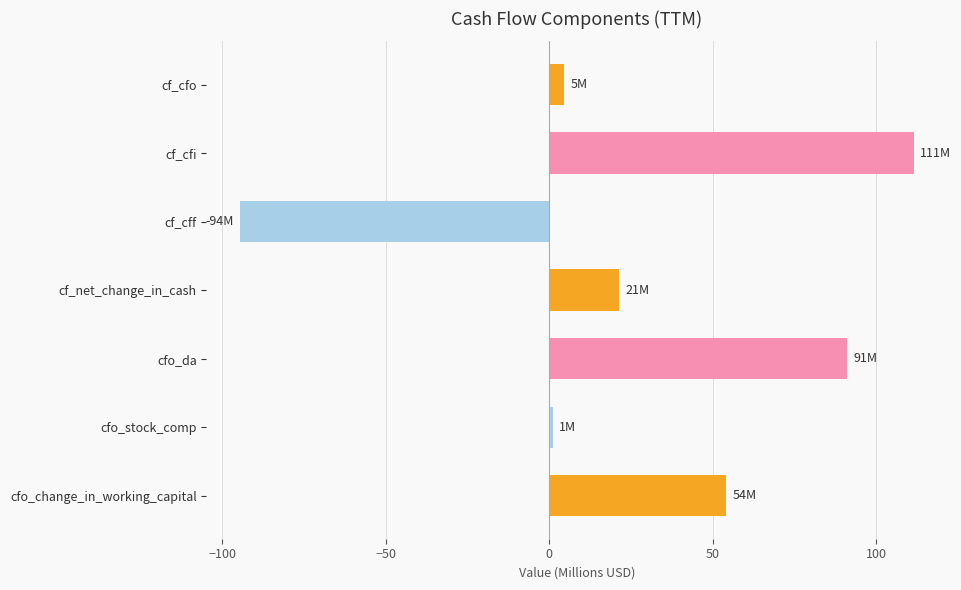

What is the value of the 1st bar from the top?

4.6